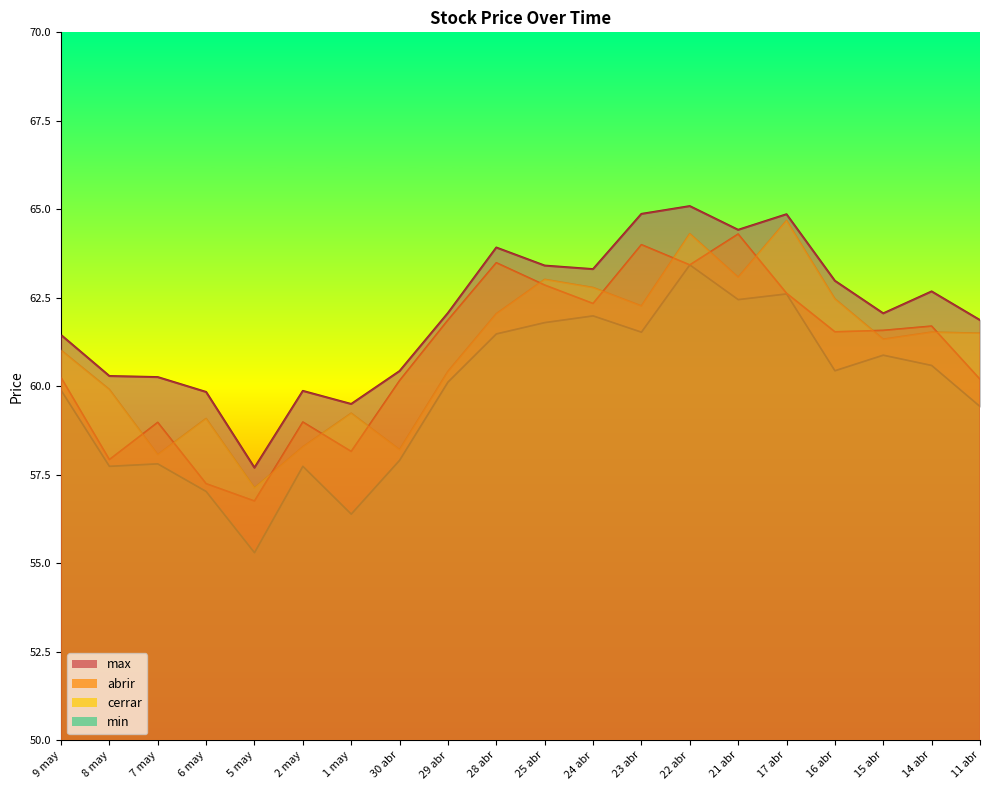

Does the chart have visible grid lines?

No